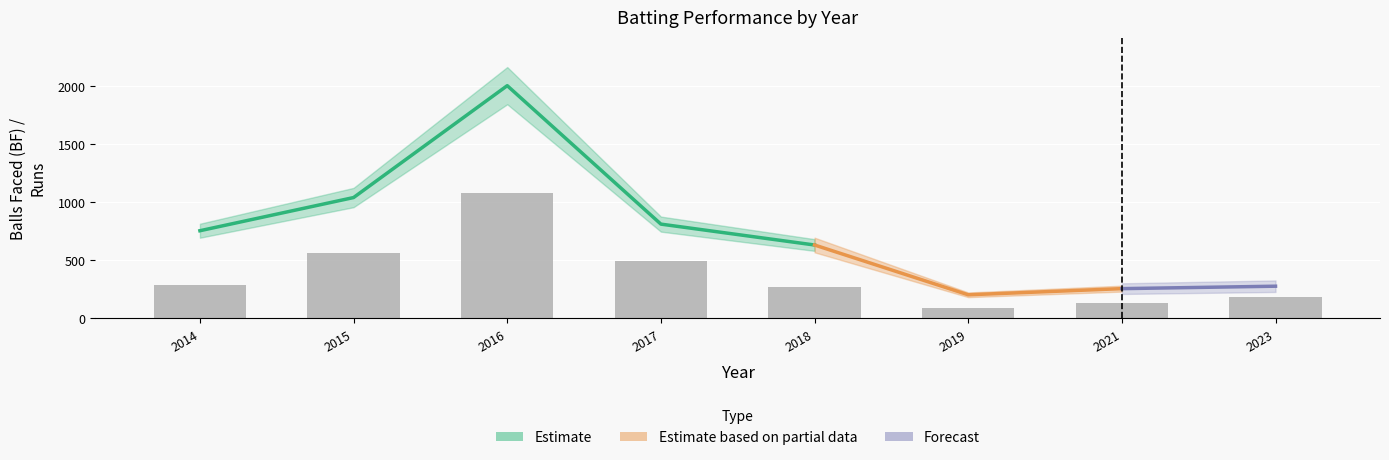

Are the bars horizontal?

No